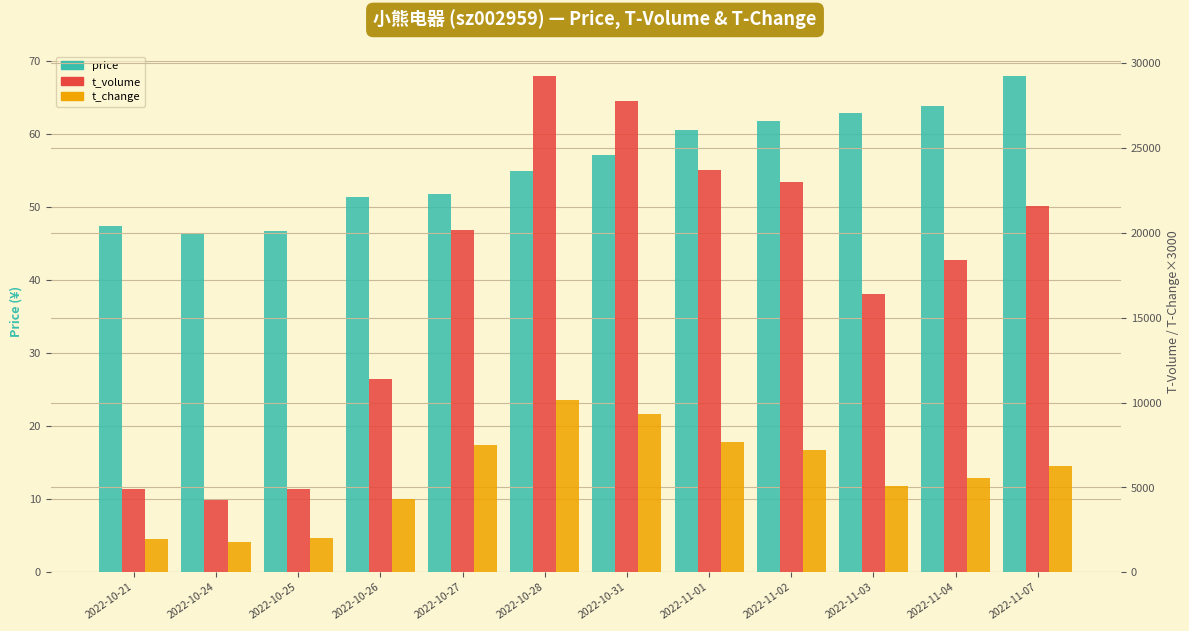

At which category is the sum across all series the highest?

2022-10-28